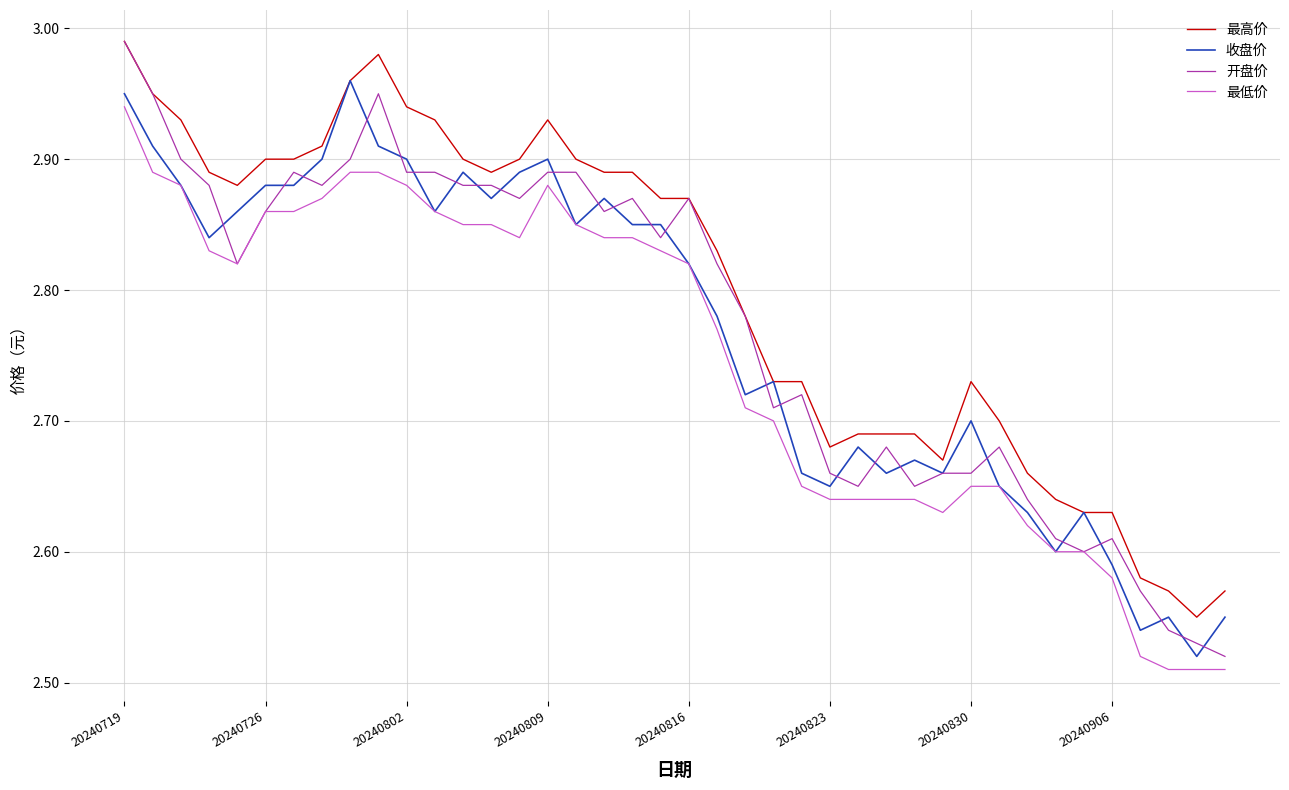

True or false: 最低价 and 最高价 intersect in this chart.

False